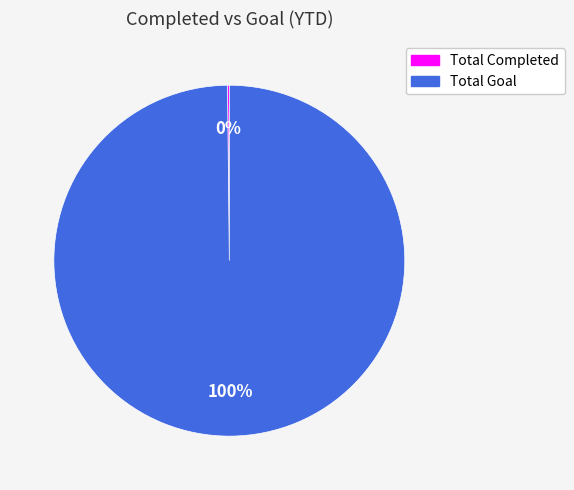

True or false: Total Goal accounts for 100% of the total.

True